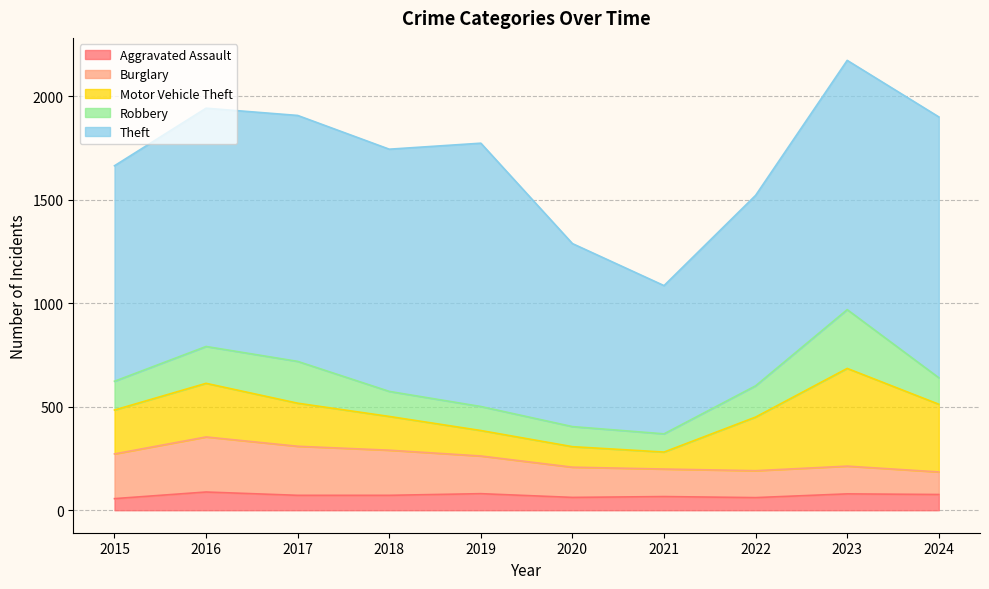

Which has a higher value, 2018 or 2021?

2018